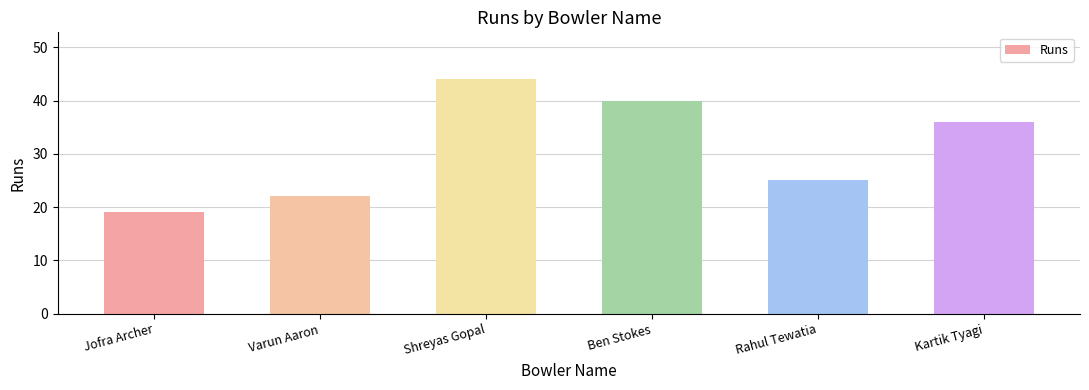

At which category does the chart reach its peak across all series?

Shreyas Gopal